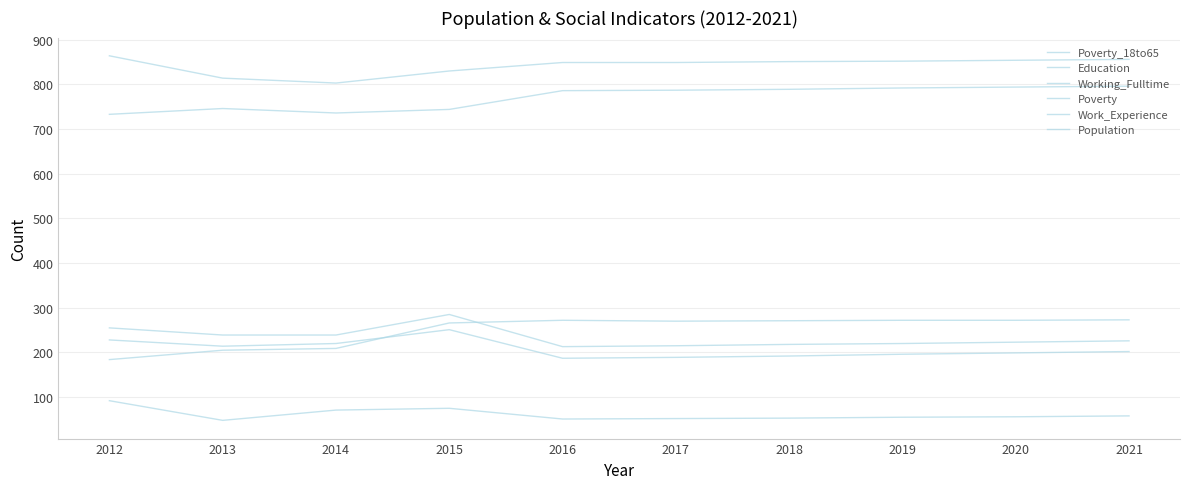

What is the total value across all series at 2017?

2362